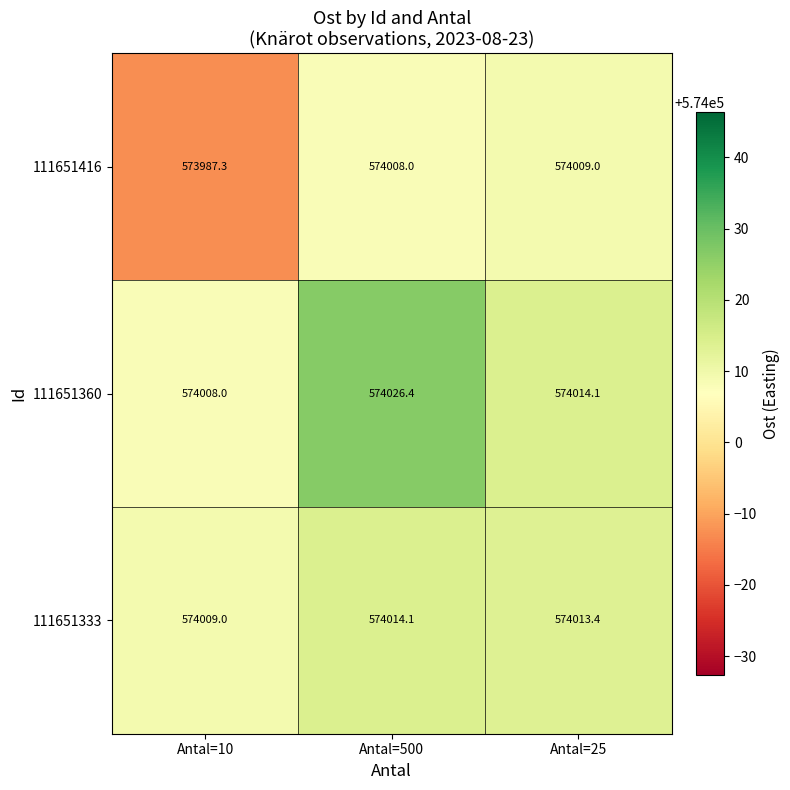

Rank the series by their average value, from highest to lowest.

111651360, 111651333, 111651416